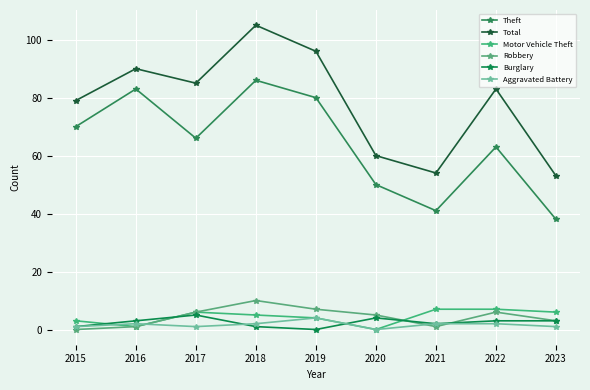

What is the average value of the Burglary series?

2